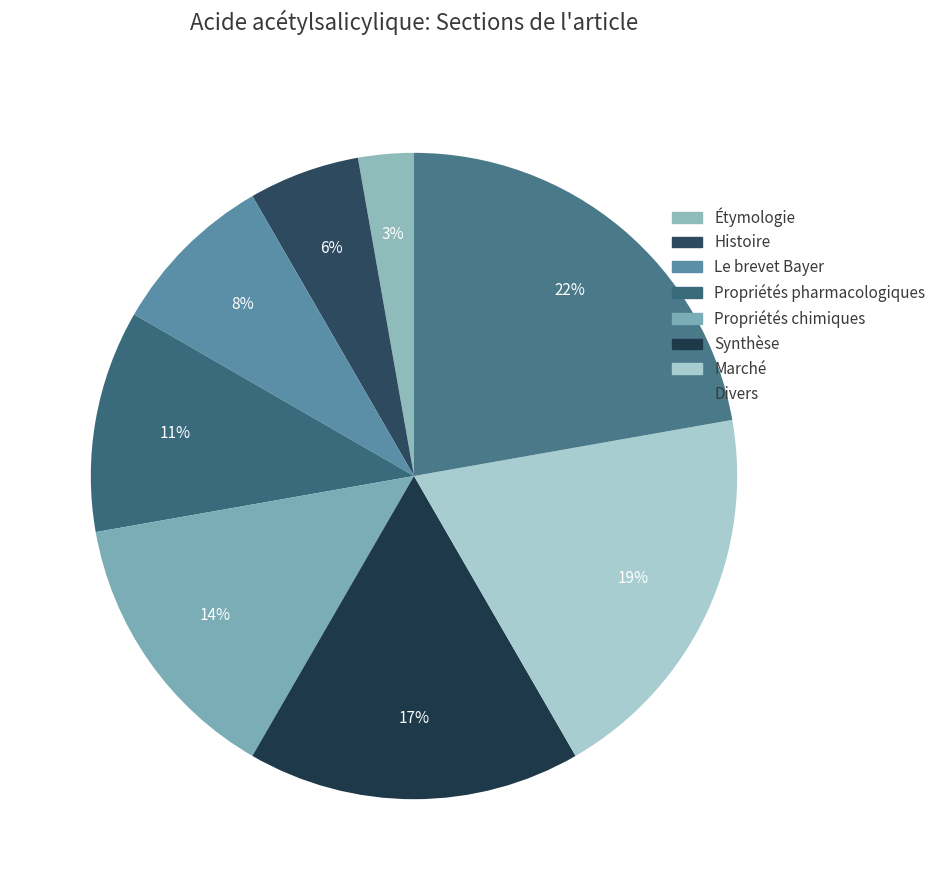

The Propriétés chimiques slice represents 14% of the pie. True or false?

True